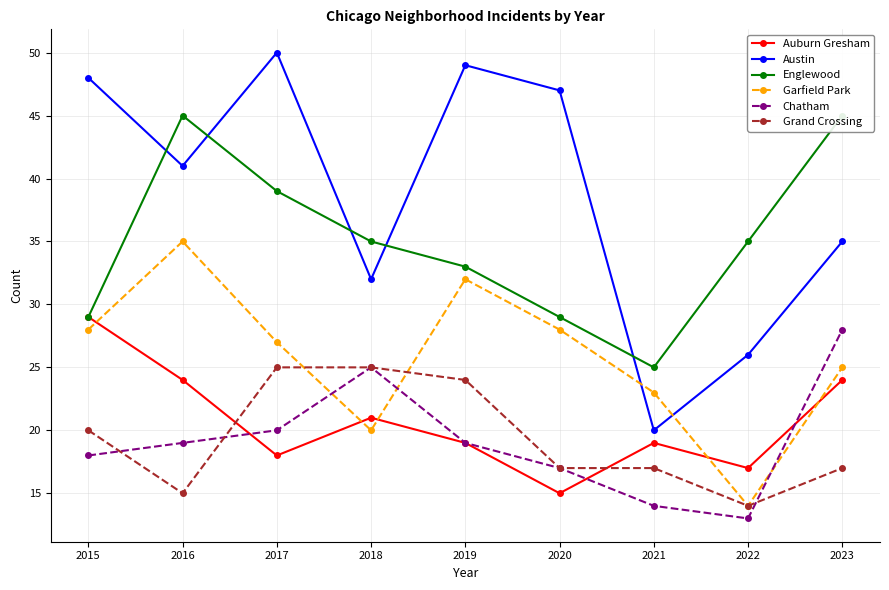

At which label does Garfield Park first exceed 27?

2015